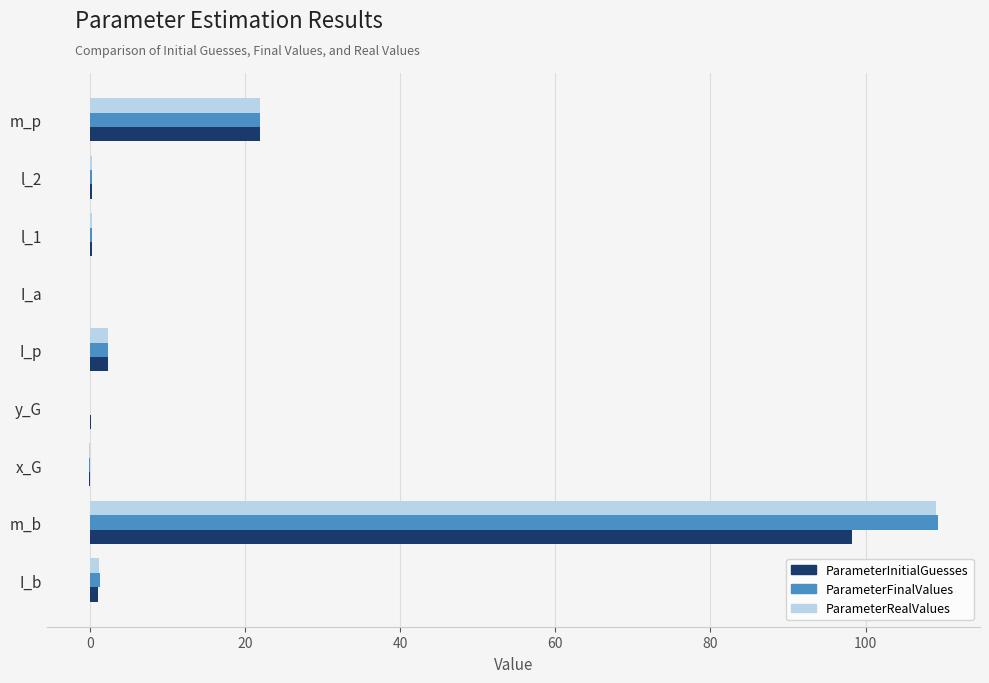

Count the number of categories in the chart.

9